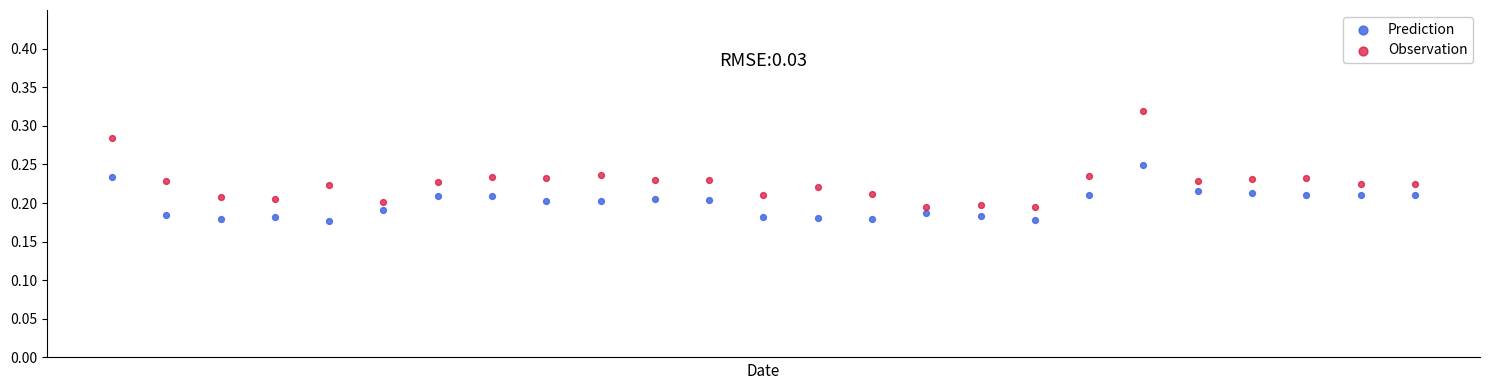

Which series contains the highest Y value?

Observation